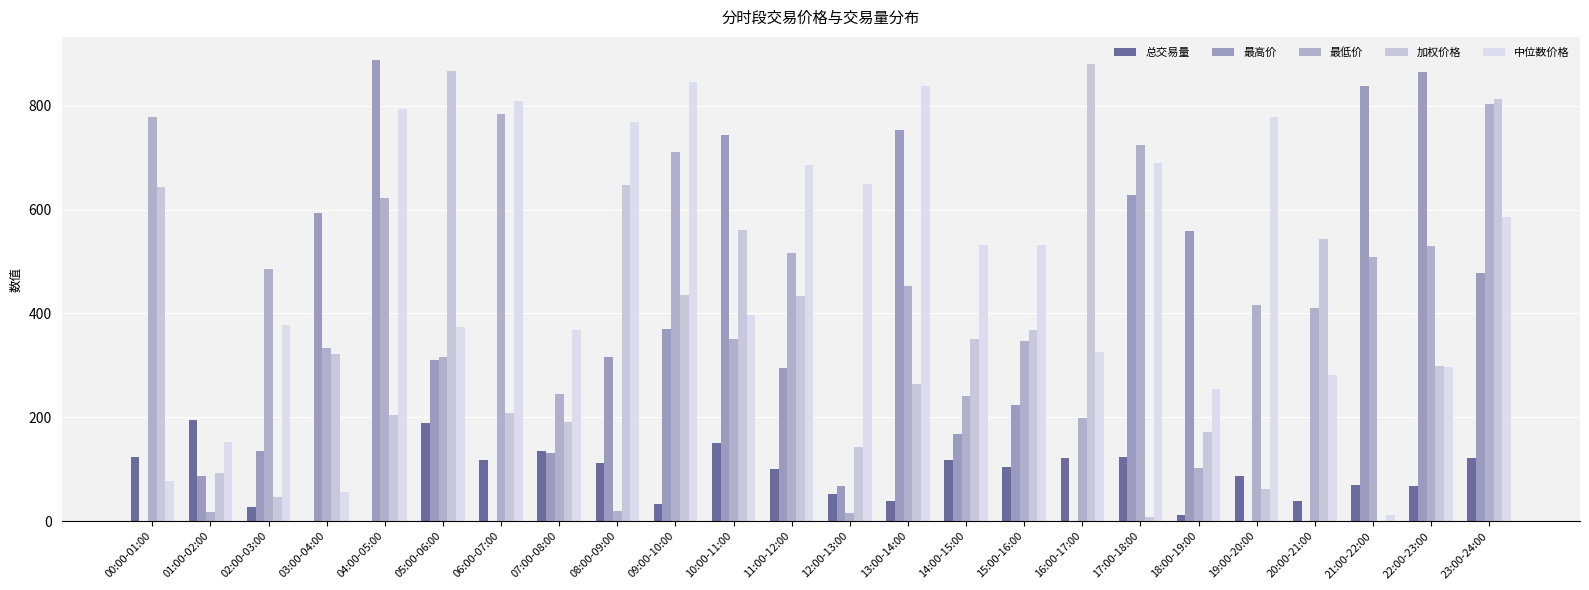

Which category has the highest value across all series?

04:00-05:00